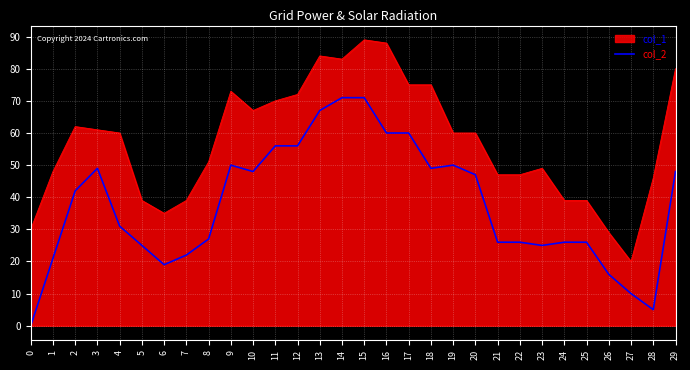

Is the value of col_1 at 6 greater than the value of col_2 at 13?

No